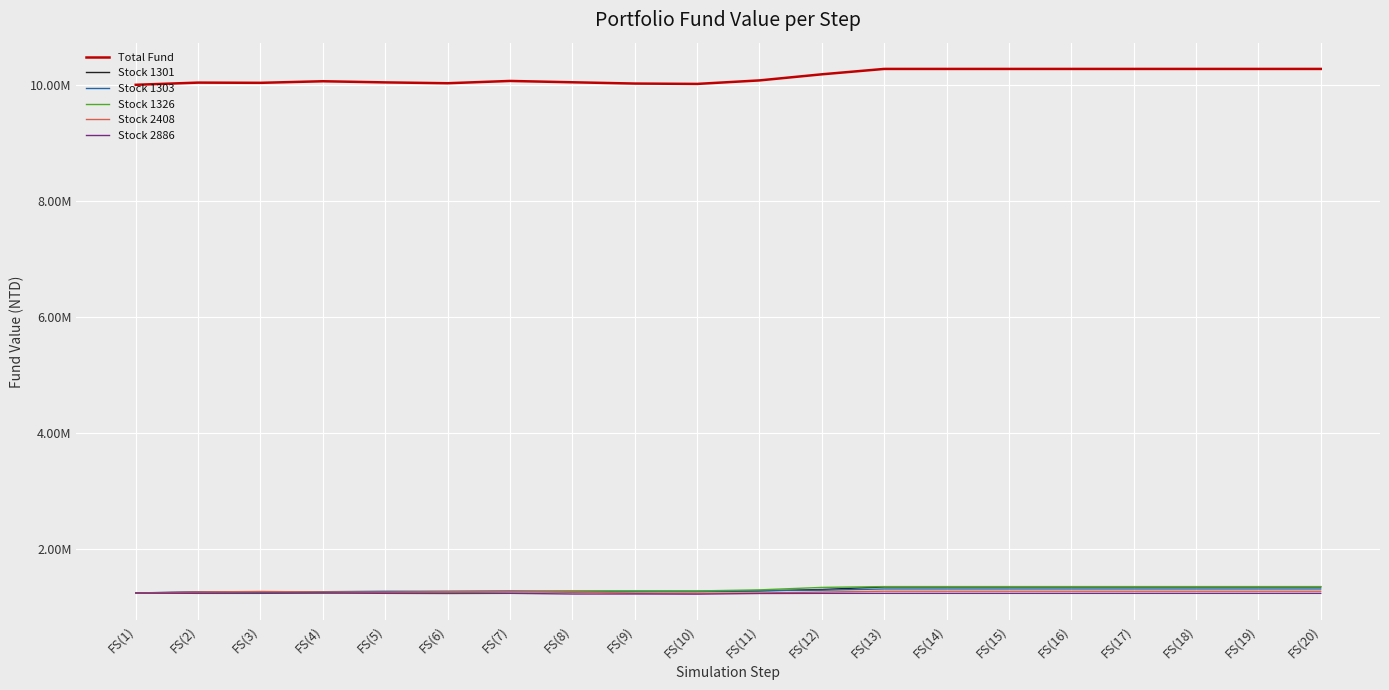

What is the highest value of the Stock 1303 series?

1319300